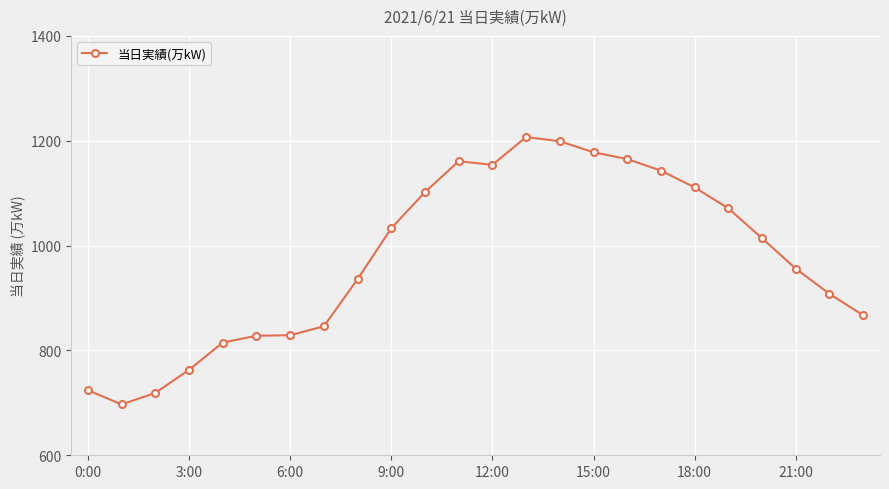

What is the difference between the maximum and second lowest values?

488